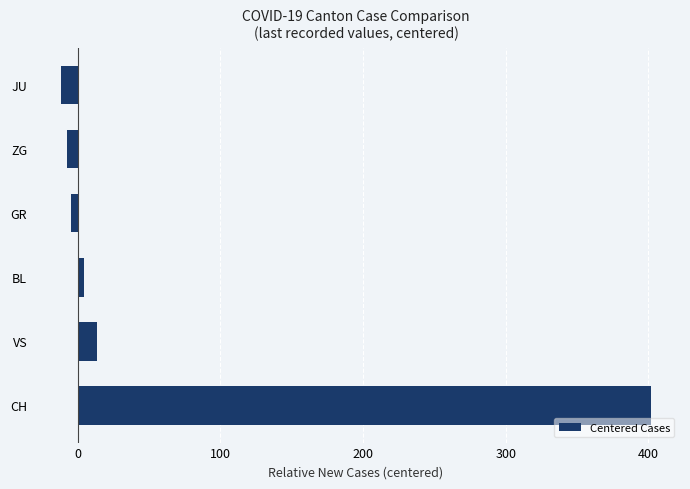

What is the average value?

66.0